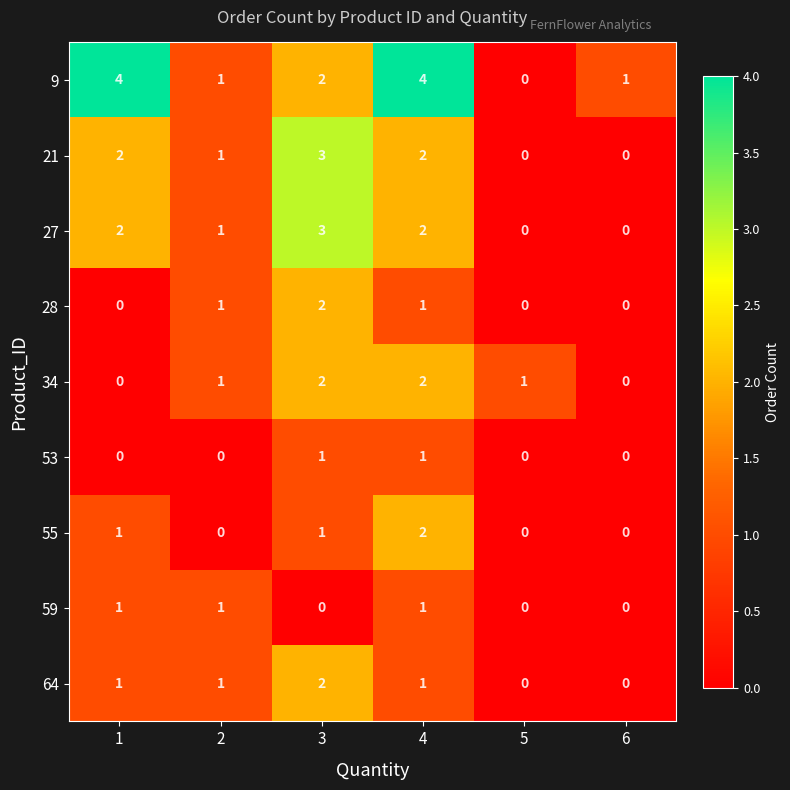

What is the difference between the maximum and minimum values in the 21 series?

3